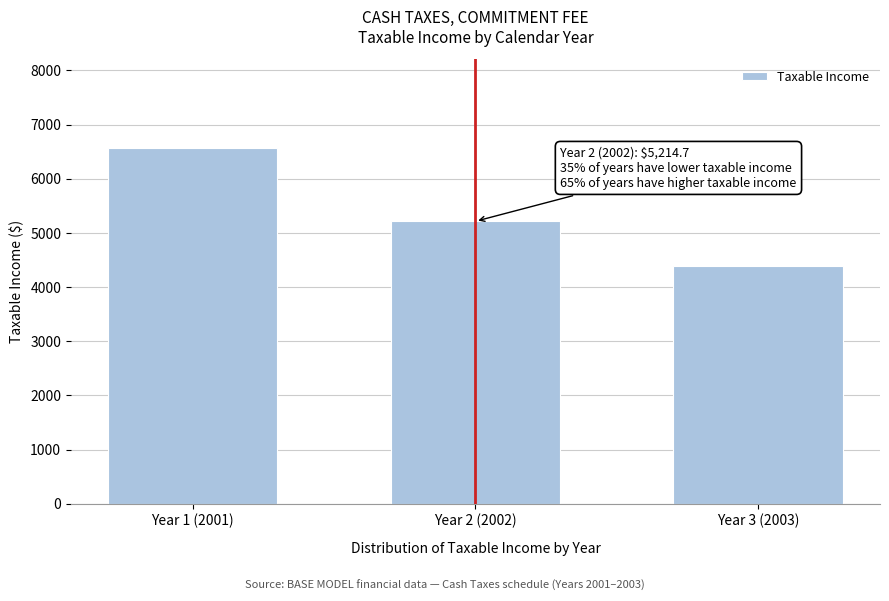

Reading left to right, list all the values displayed in this chart.

Year 1 (2001)=6566.6	Year 2 (2002)=5214.7	Year 3 (2003)=4385.5